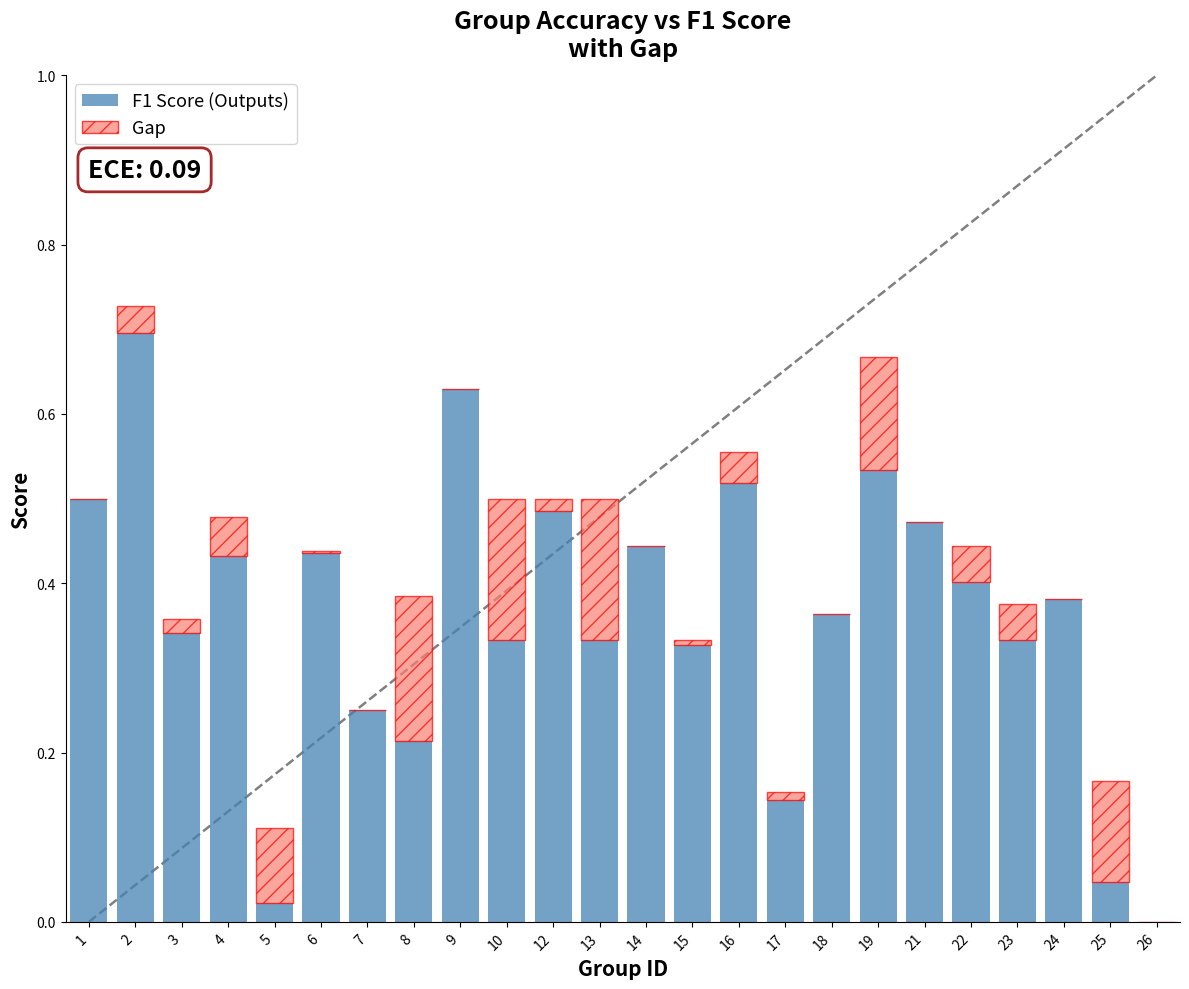

What is the total value across all series at 2?

0.7